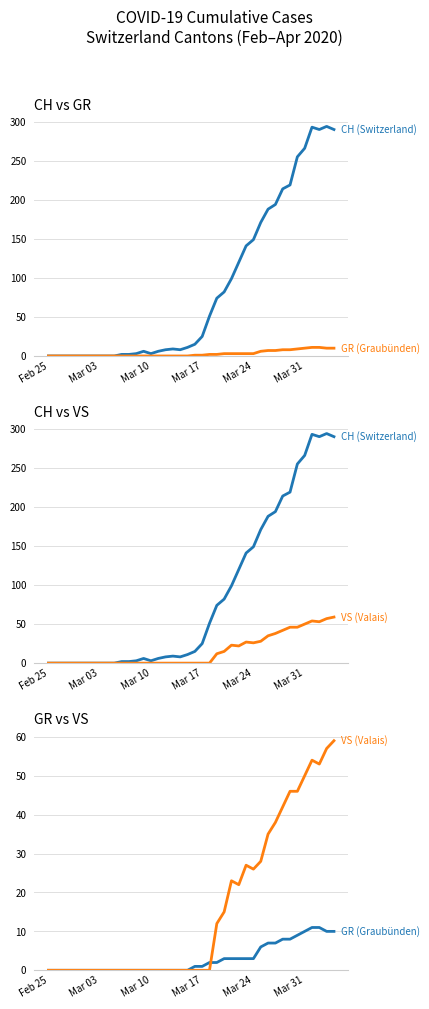

How many times do VS (Valais) and GR (Graubünden) cross each other?

1